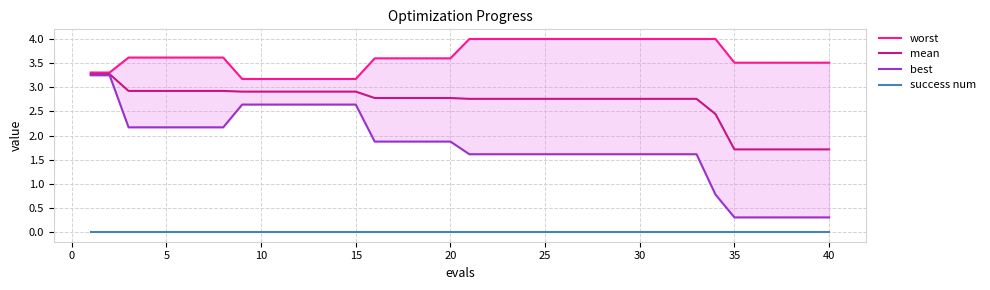

What is the highest value of the mean series?

3.3